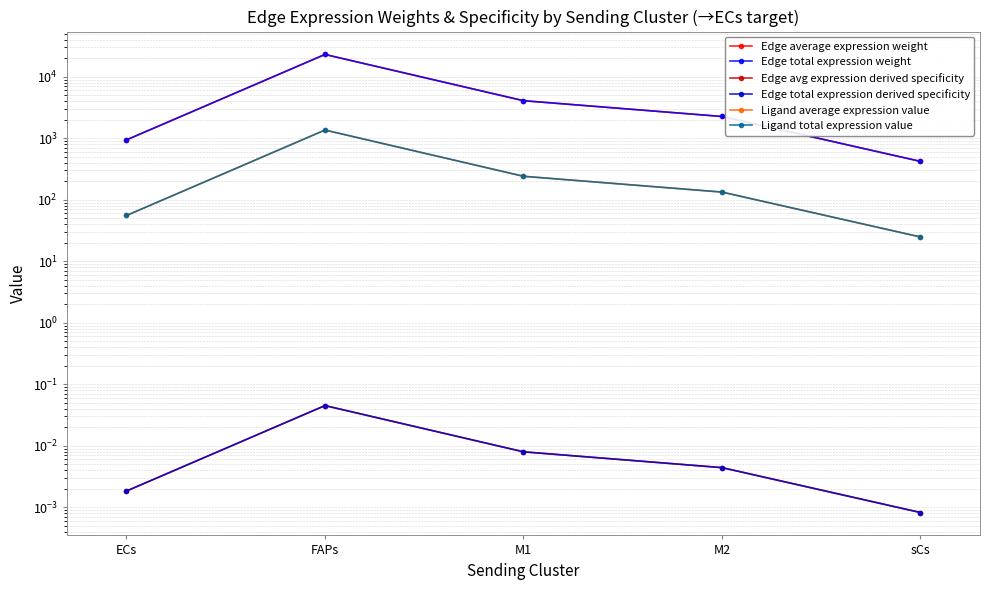

How many distinct data groups are displayed?

6